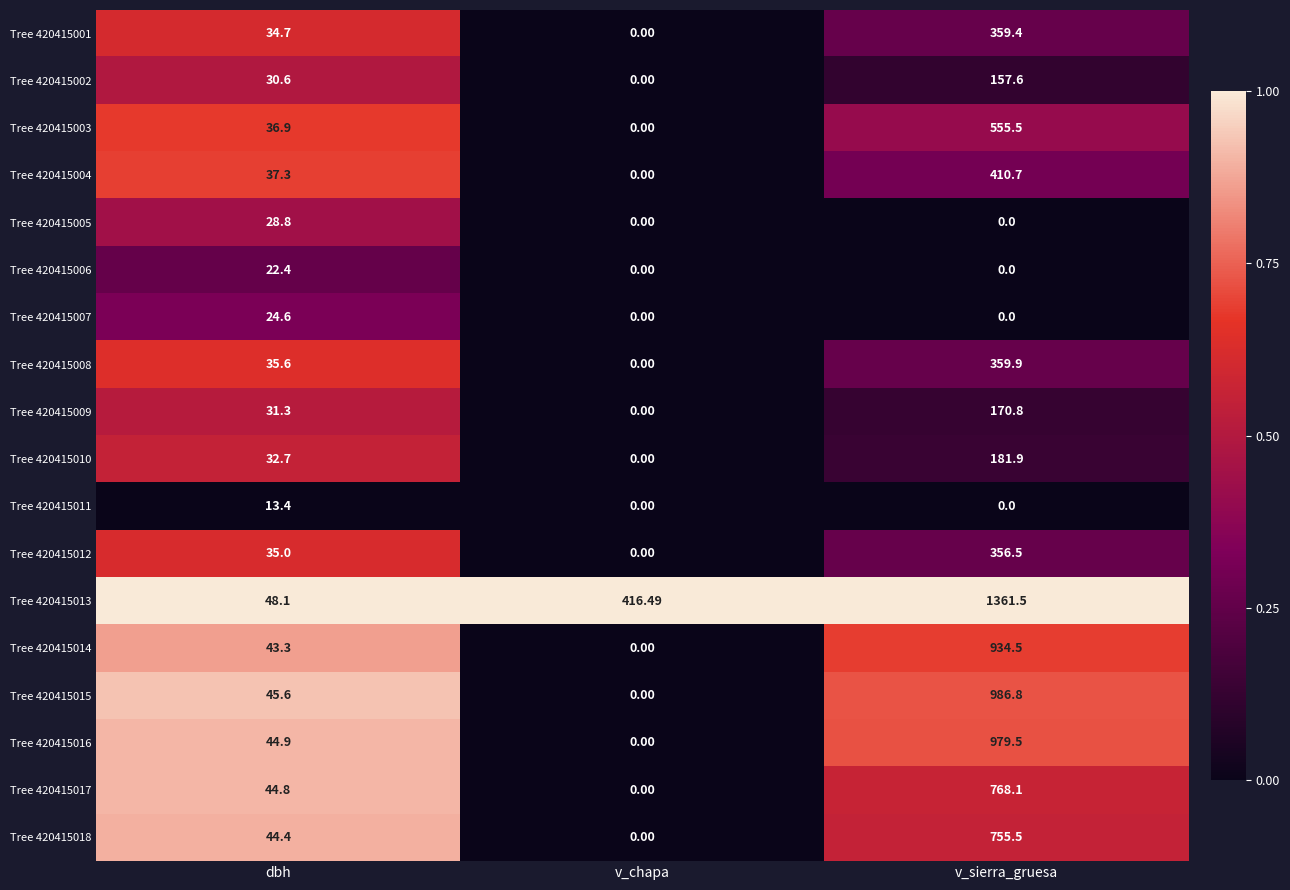

Which category has the highest value in the Tree 420415002 series?

v_sierra_gruesa